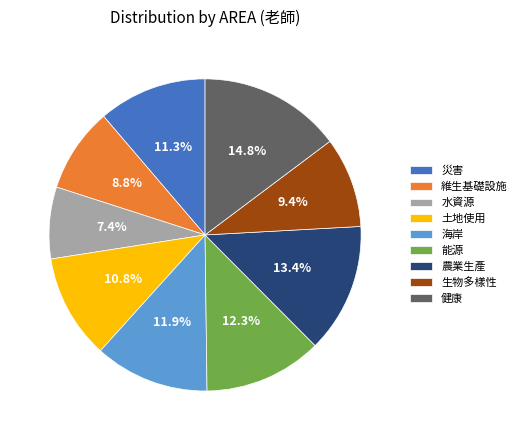

Which has a higher value, 災害 or 維生基礎設施?

災害